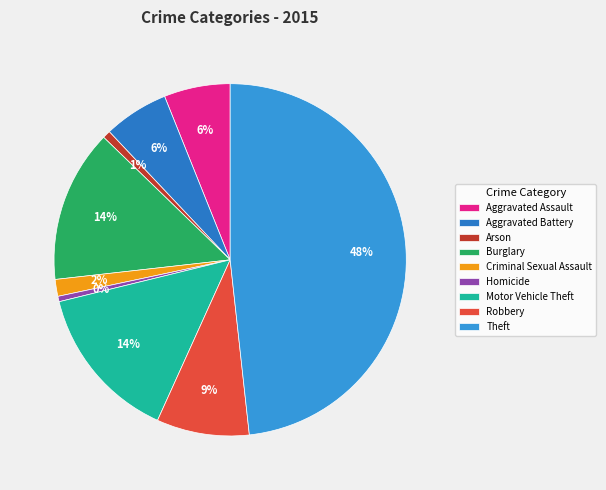

True or false: Theft accounts for 42% of the total.

False